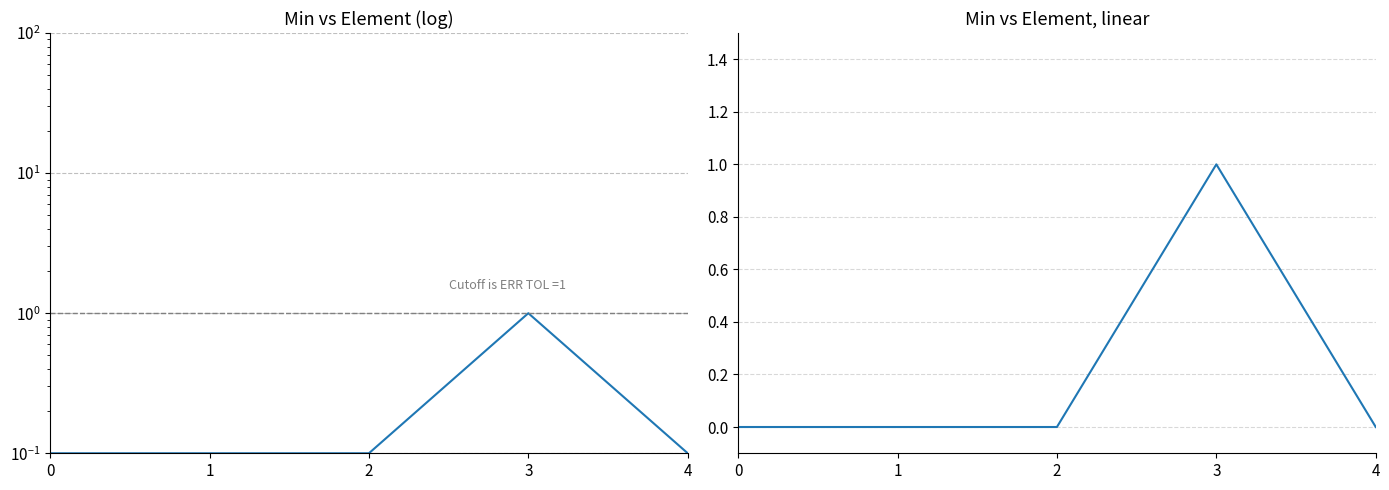

Count the values in the range 0 to 1.

5